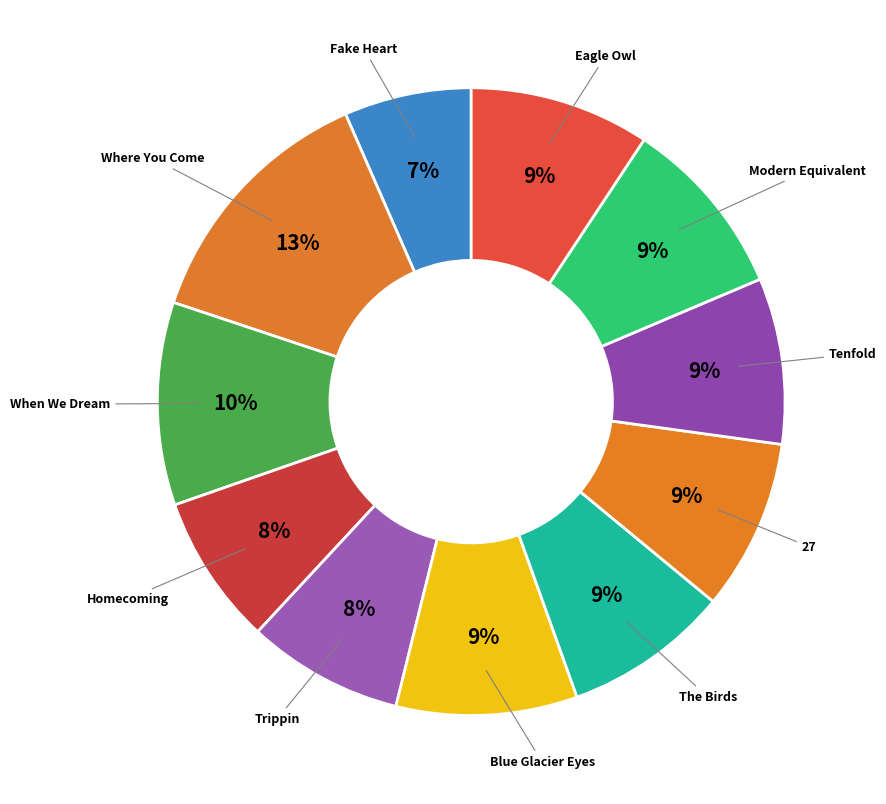

How many slices are in this pie chart?

11